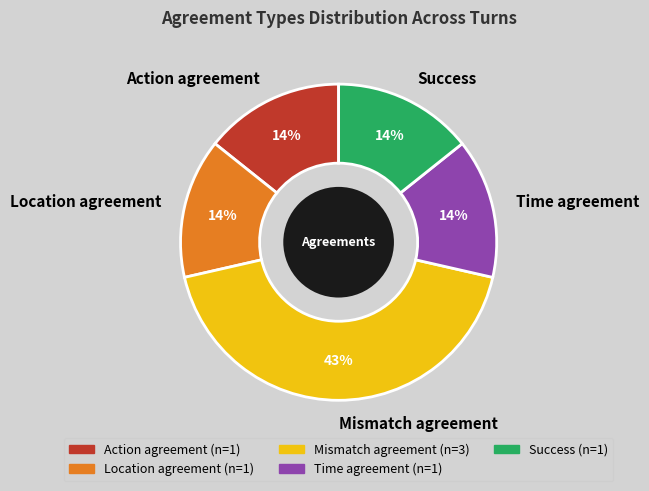

Which category has the biggest portion of the pie?

Mismatch agreement